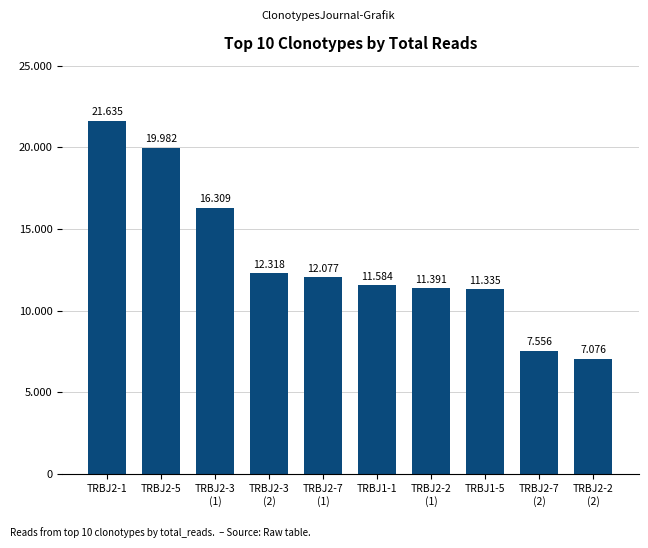

Between TRBJ1-1 and TRBJ2-5, which is larger?

TRBJ2-5